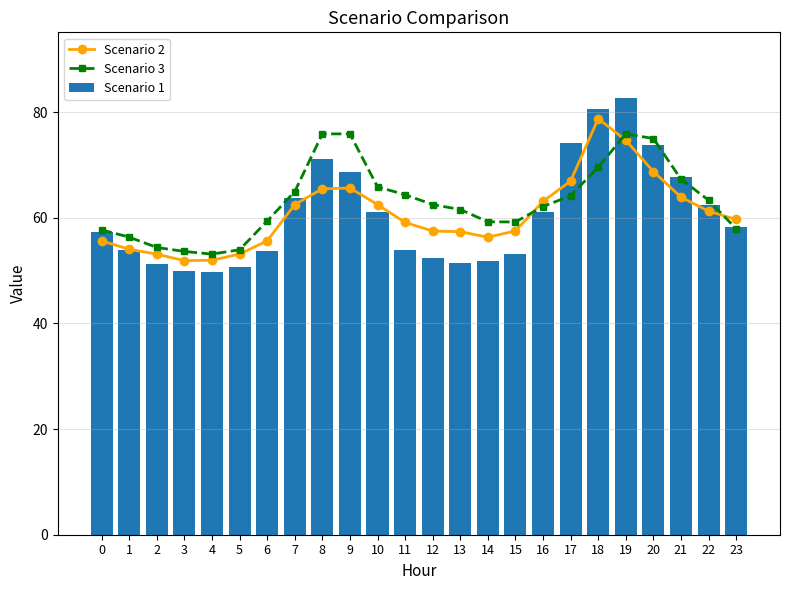

Count the number of data series in this chart.

3